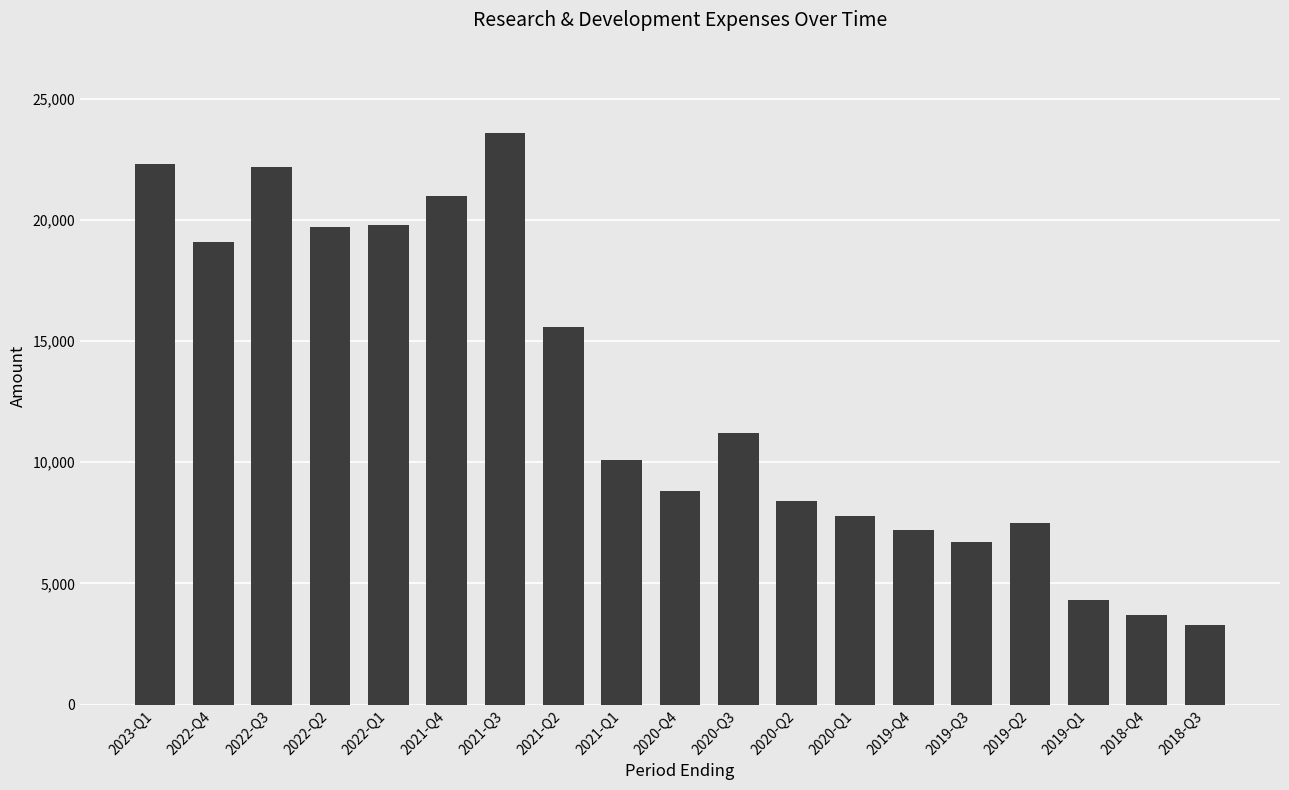

Is it true that the value at 2021-Q3 is 10858?

False